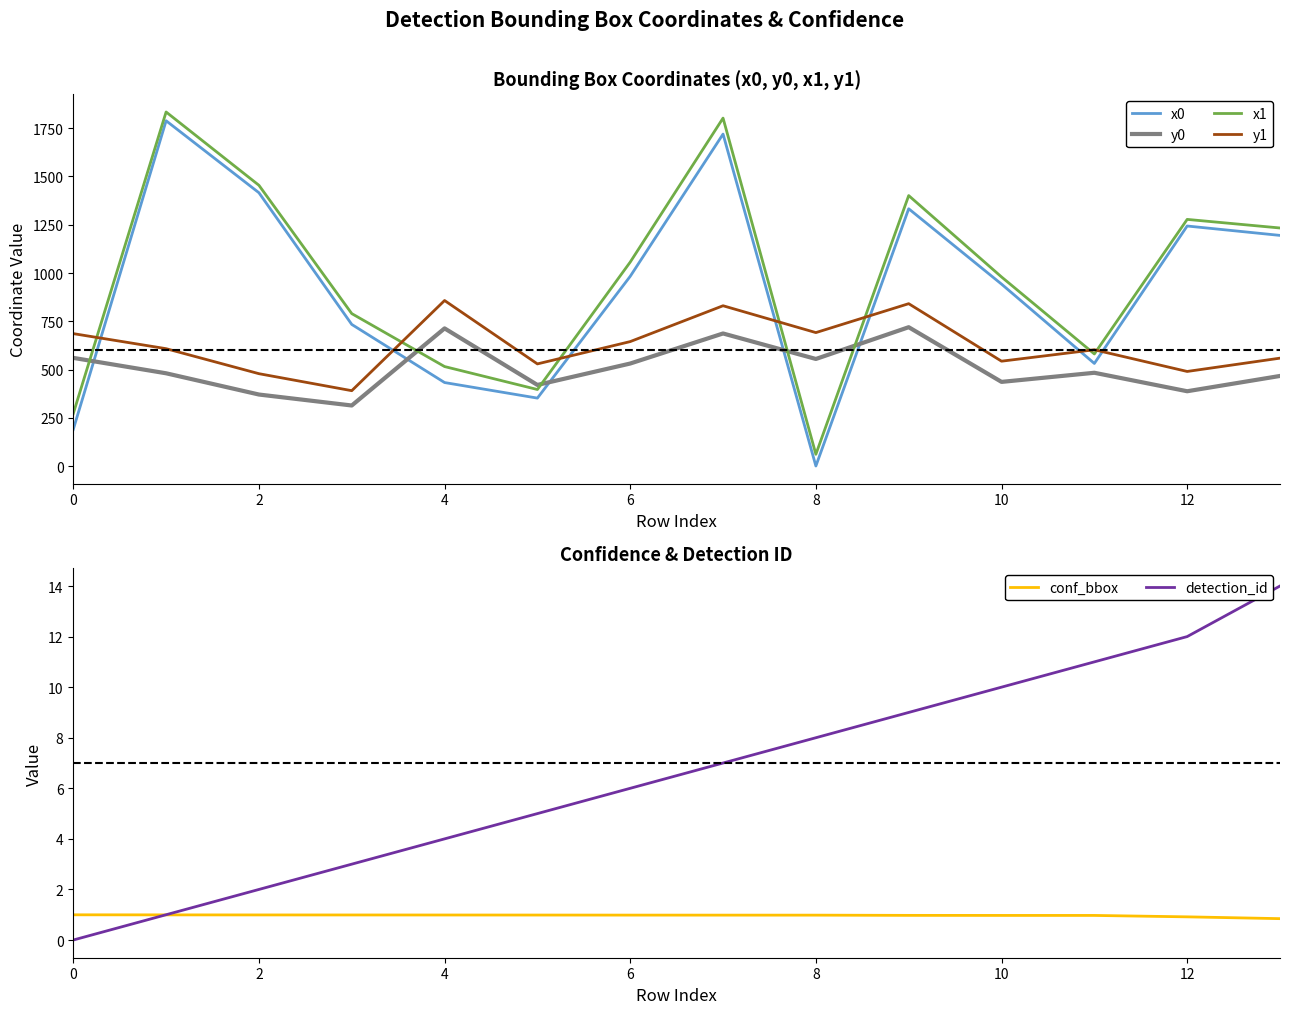

What is the difference between the maximum and second lowest values in the y0 series?

348.5